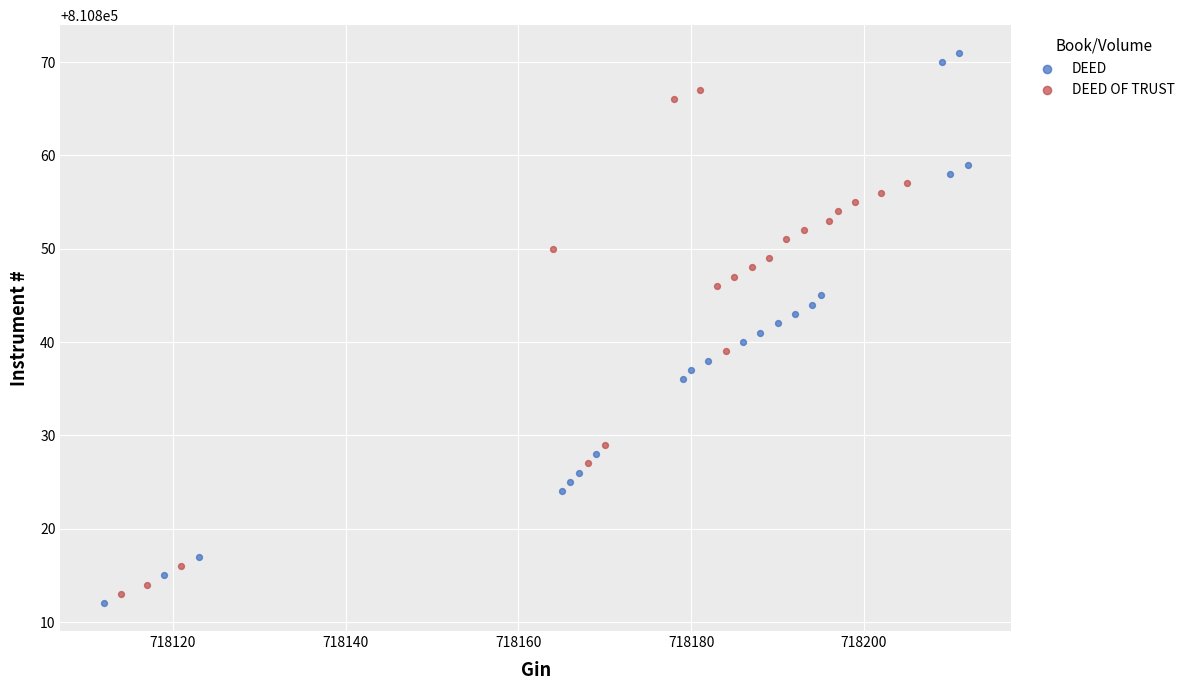

Which series reaches the maximum Y coordinate?

DEED